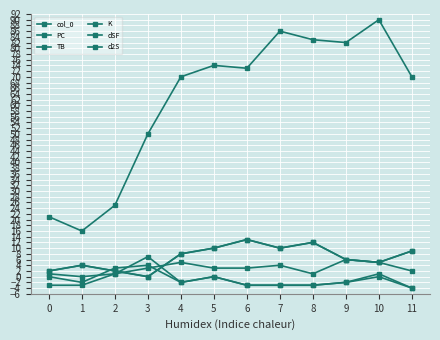

Is this an area chart (filled region under the line)?

No